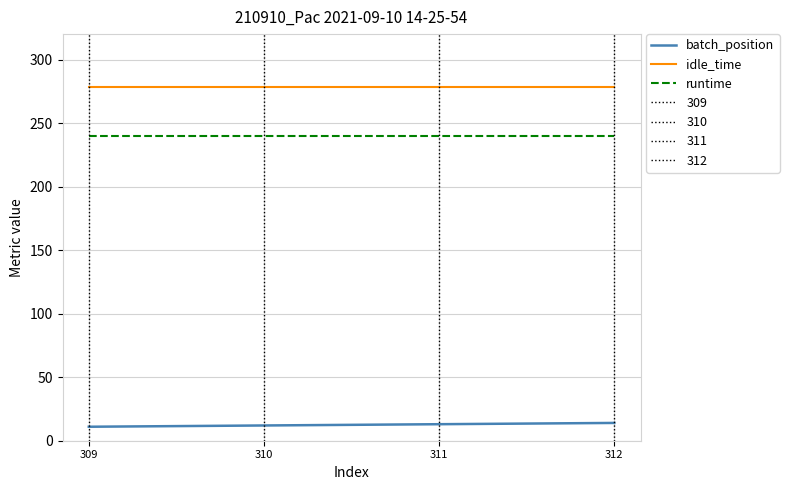

At 312, list the series in order from largest to smallest.

idle_time, runtime, batch_position